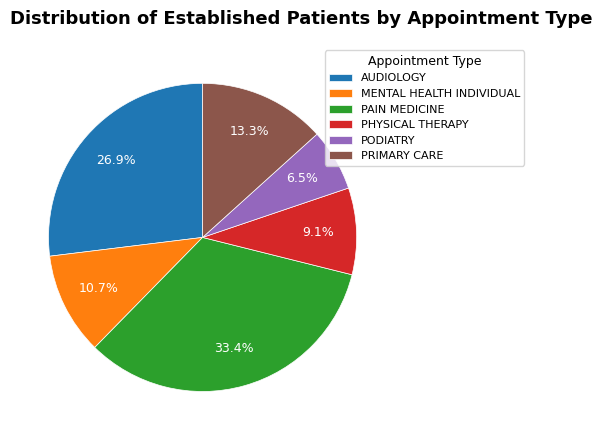

Is it true that AUDIOLOGY is 18% of the pie?

False